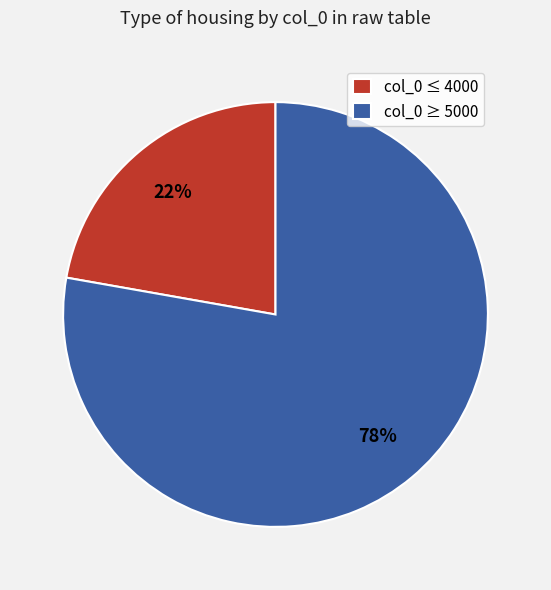

Combined, do col_0 ≤ 4000 and col_0 ≥ 5000 account for over 50%?

Yes